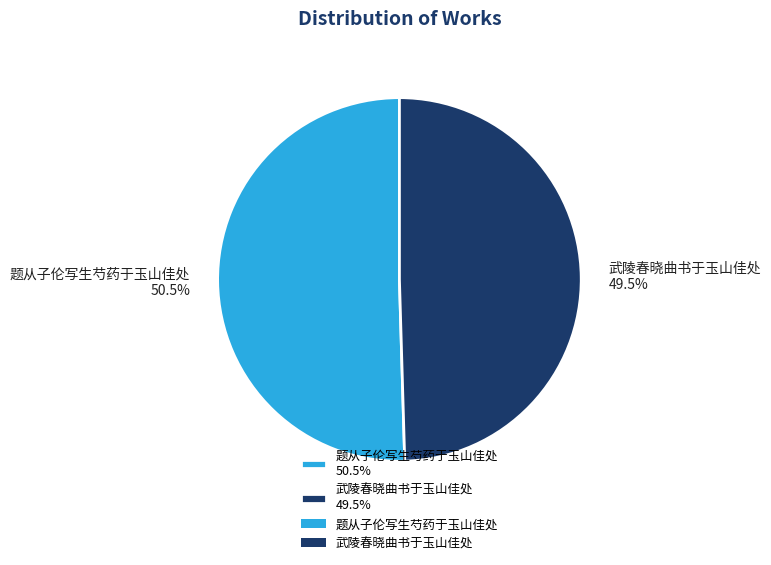

Is it true that 武陵春晓曲书于玉山佳处 is 62% of the pie?

False